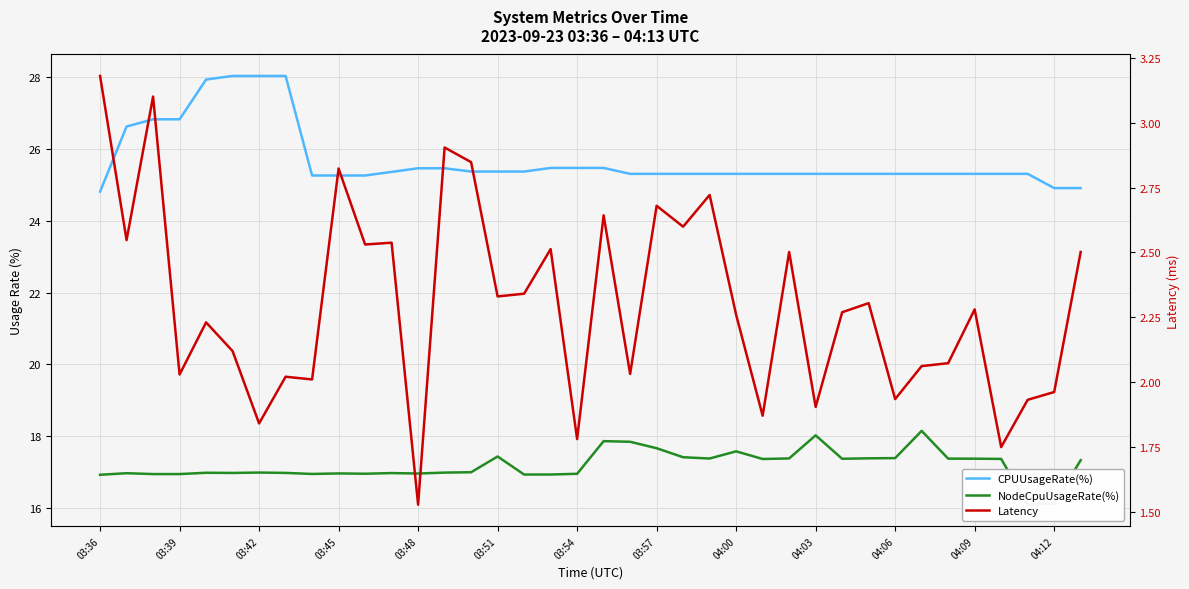

At which label does Latency reach its peak?

03:36